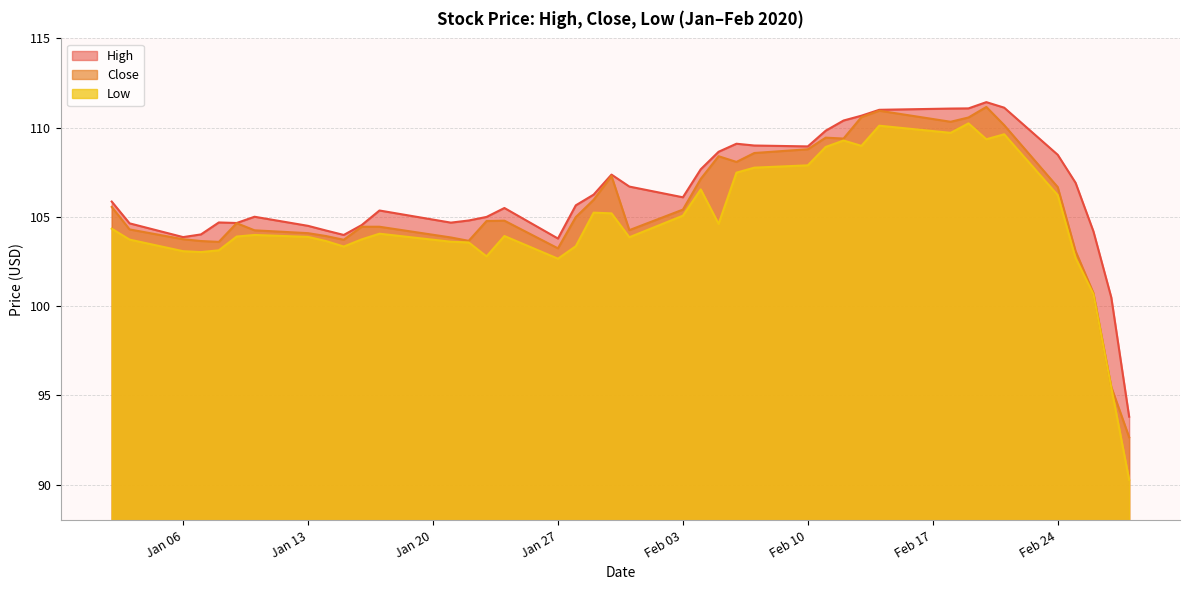

Which series has the largest range (max minus min)?

Low